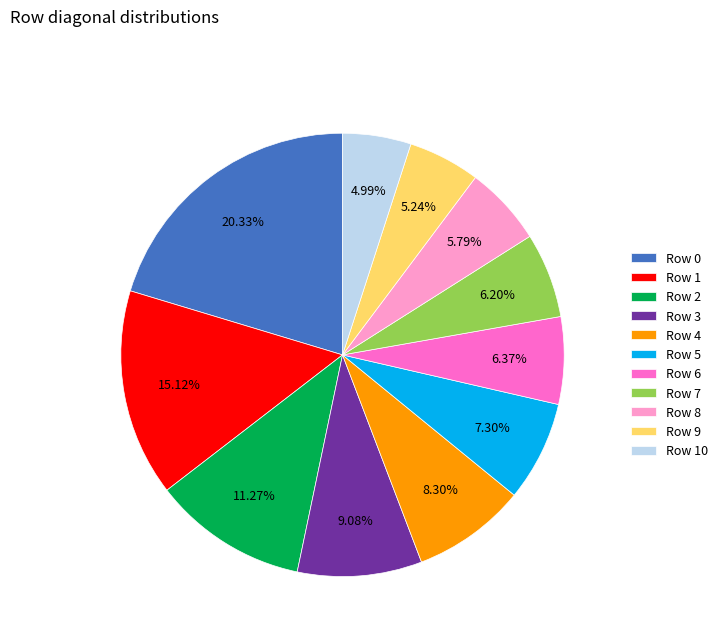

To the nearest percent, what is the difference between the largest and smallest slice percentages?

15%